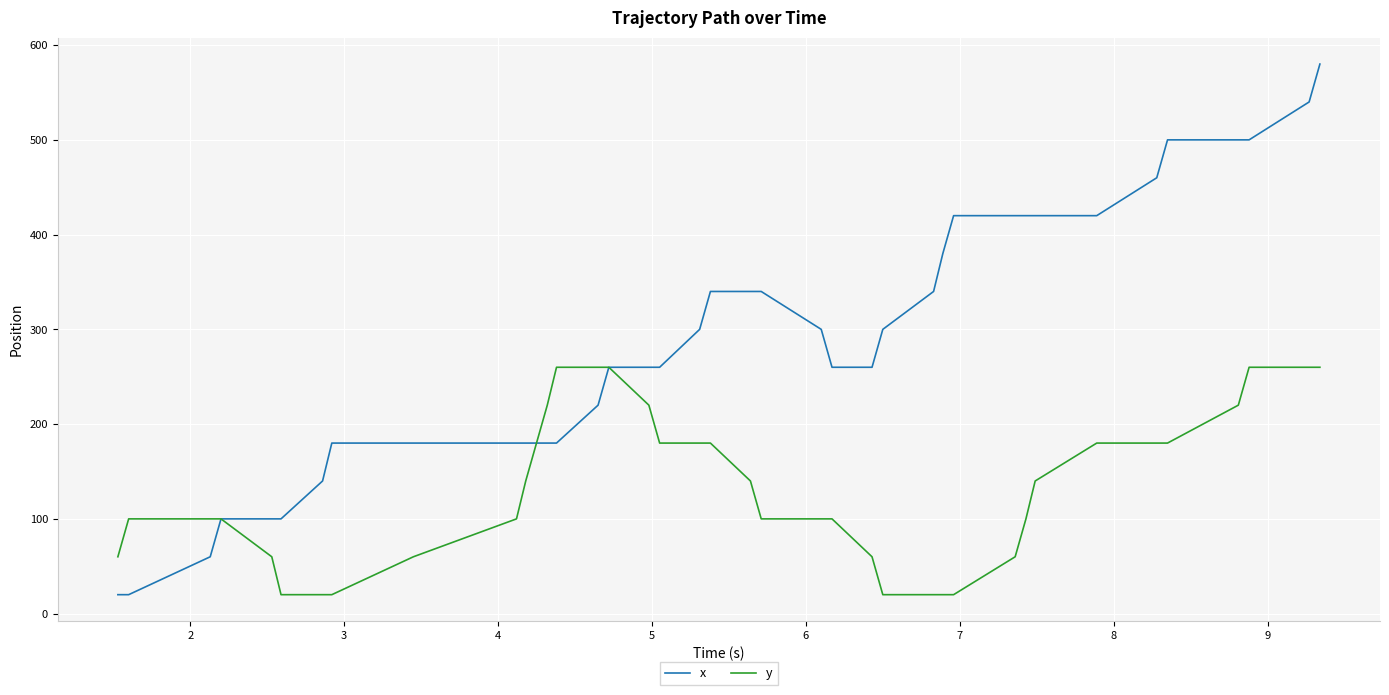

Which series has the widest spread of values?

x